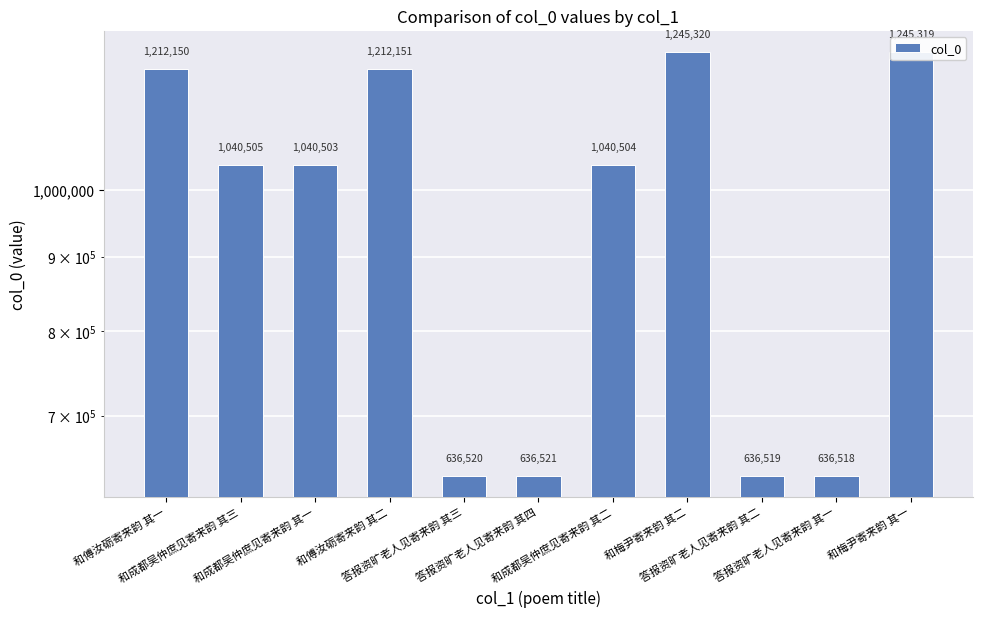

What is the label of the 2nd bar from the left?

和成都吴仲庶见寄来韵 其三